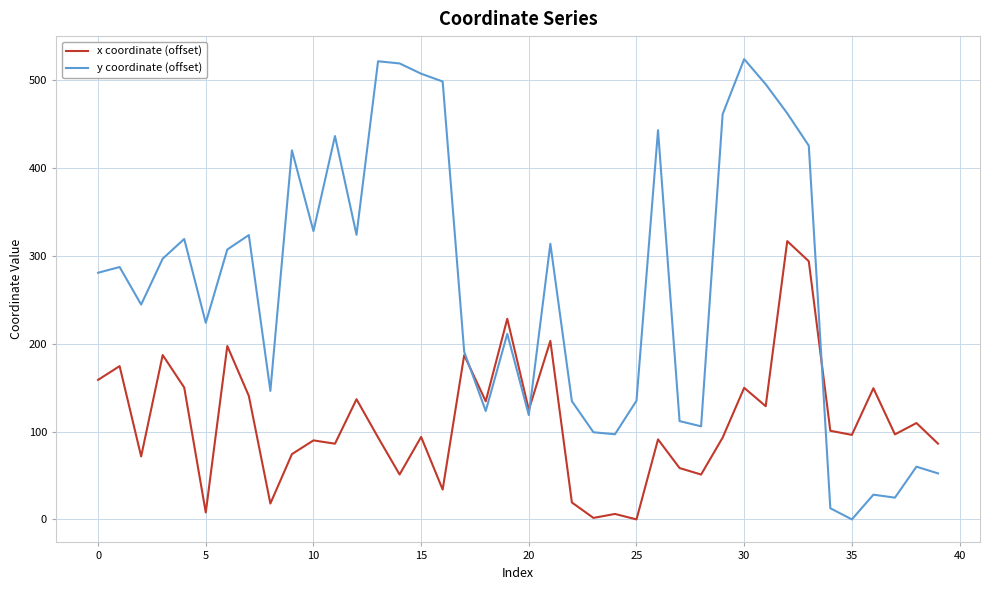

What is the highest value of the y coordinate (offset) series?

523.8